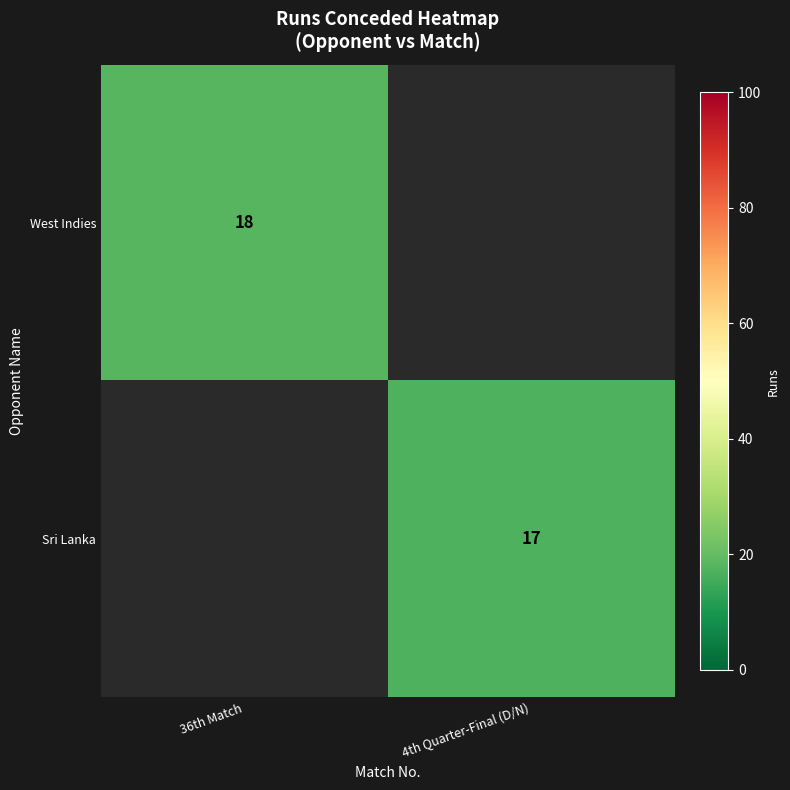

The value of Sri Lanka at 4th Quarter-Final (D/N) is 17. True or false?

True